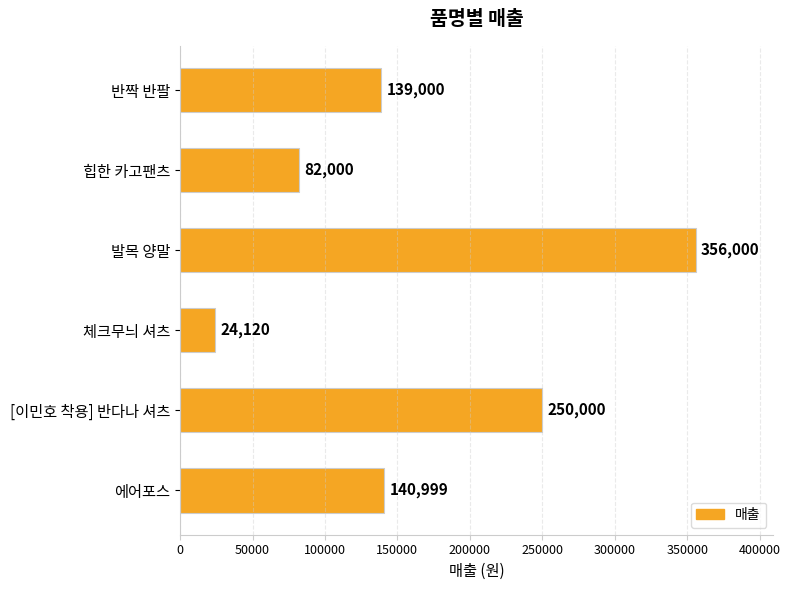

True or false: the data shows 356000 at 발목 양말.

True